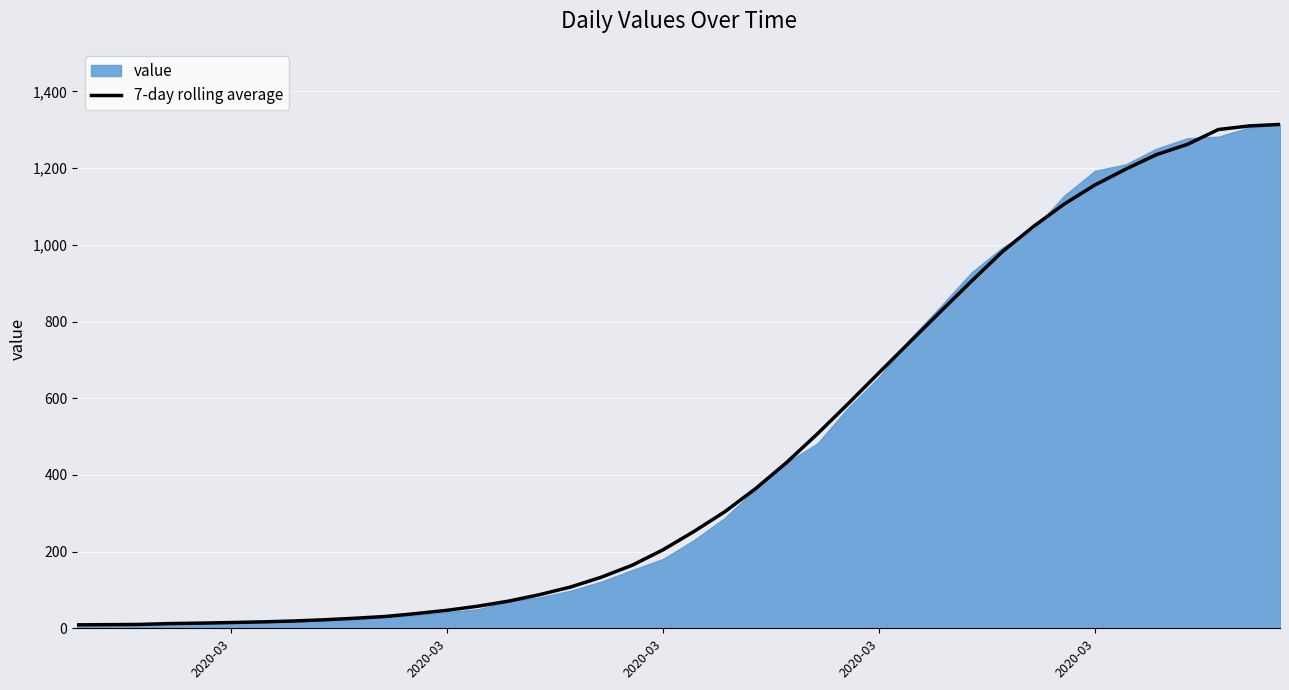

Is it true that the value at 27 is 225.0?

False